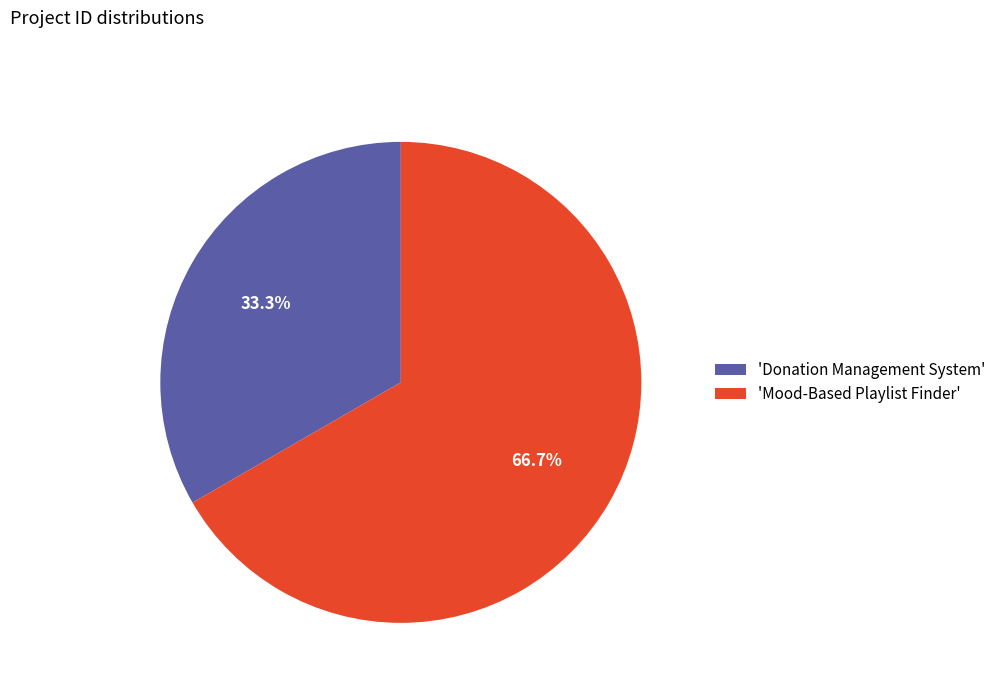

How many segments does this pie chart have?

2